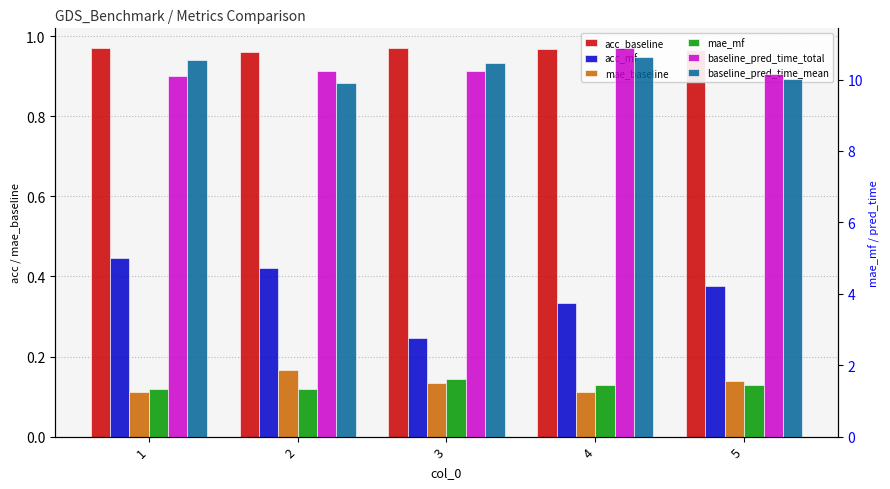

What is the sum of all acc_mf values?

1.8